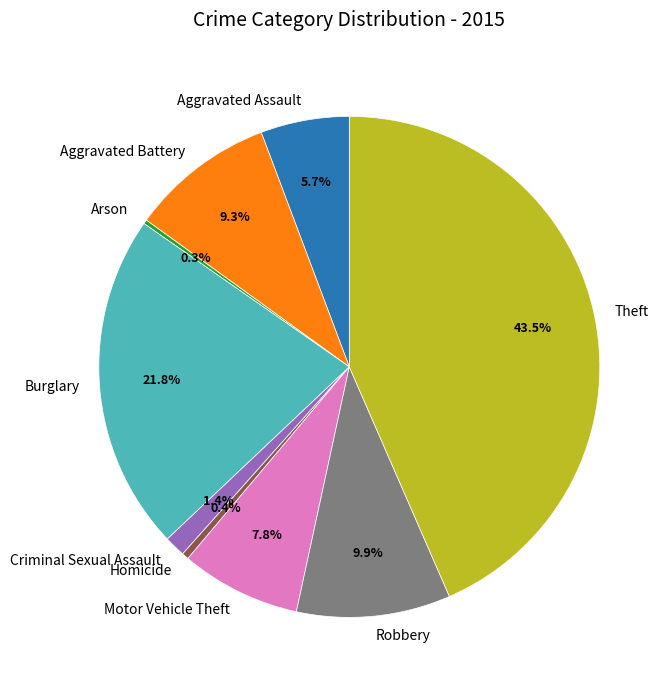

To the nearest percent, what is the average slice percentage?

11%